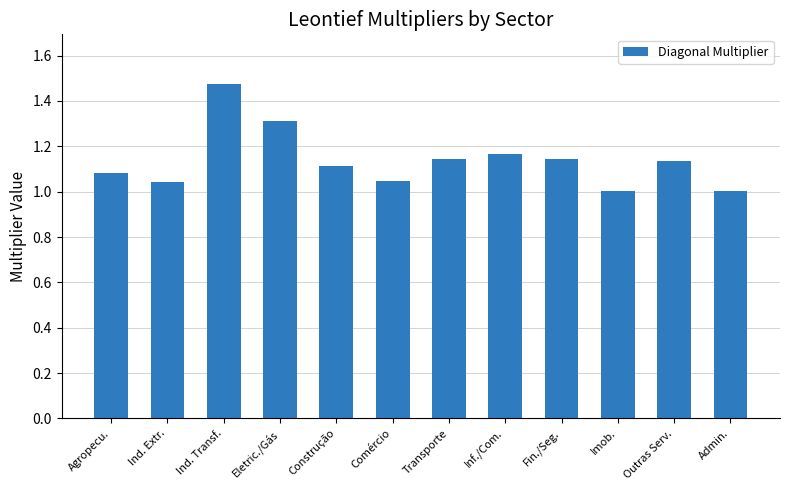

What is the label of the 2nd bar from the left?

Ind. Extr.